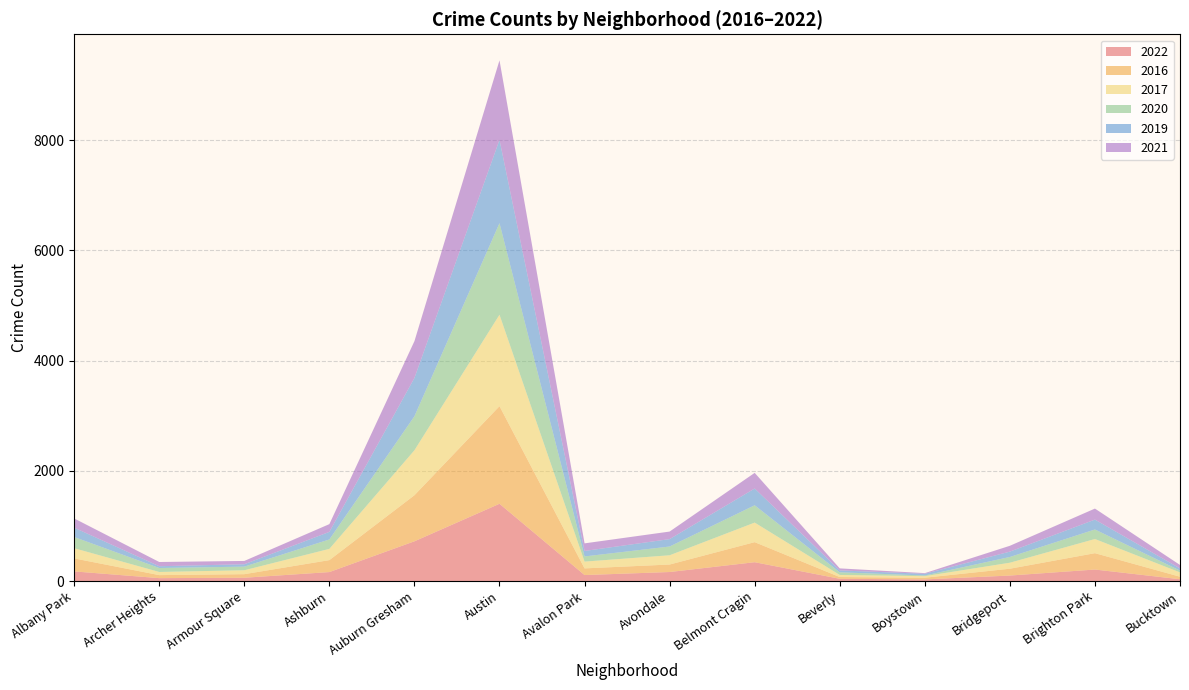

Reading right to left, transcribe all the data shown in this chart.

2022: 32	208	99	29	40	341	163	108	1401	720	162	59	52	174
2016: 46	297	124	31	32	364	136	121	1771	836	217	65	55	236
2017: 78	257	109	28	38	355	168	123	1659	816	204	71	57	185
2020: 33	173	104	12	48	314	159	94	1661	617	171	66	72	203
2019: 39	179	97	31	34	304	134	99	1511	694	137	43	32	169
2021: 63	200	106	12	37	284	137	138	1443	668	141	60	77	168